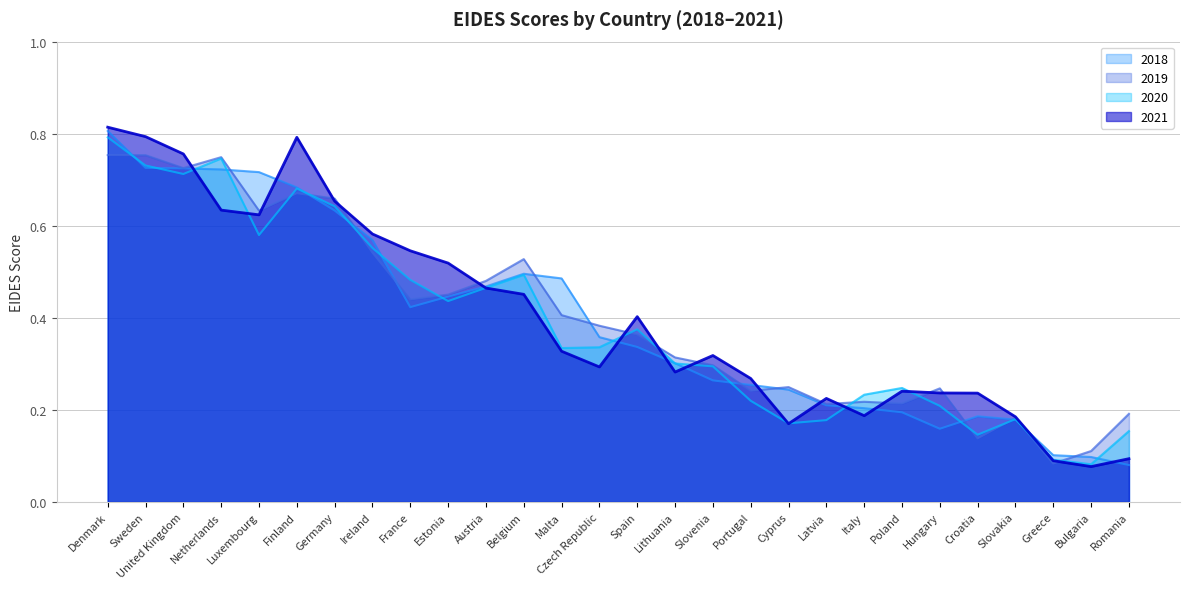

What is the minimum value shown in the chart?

0.1